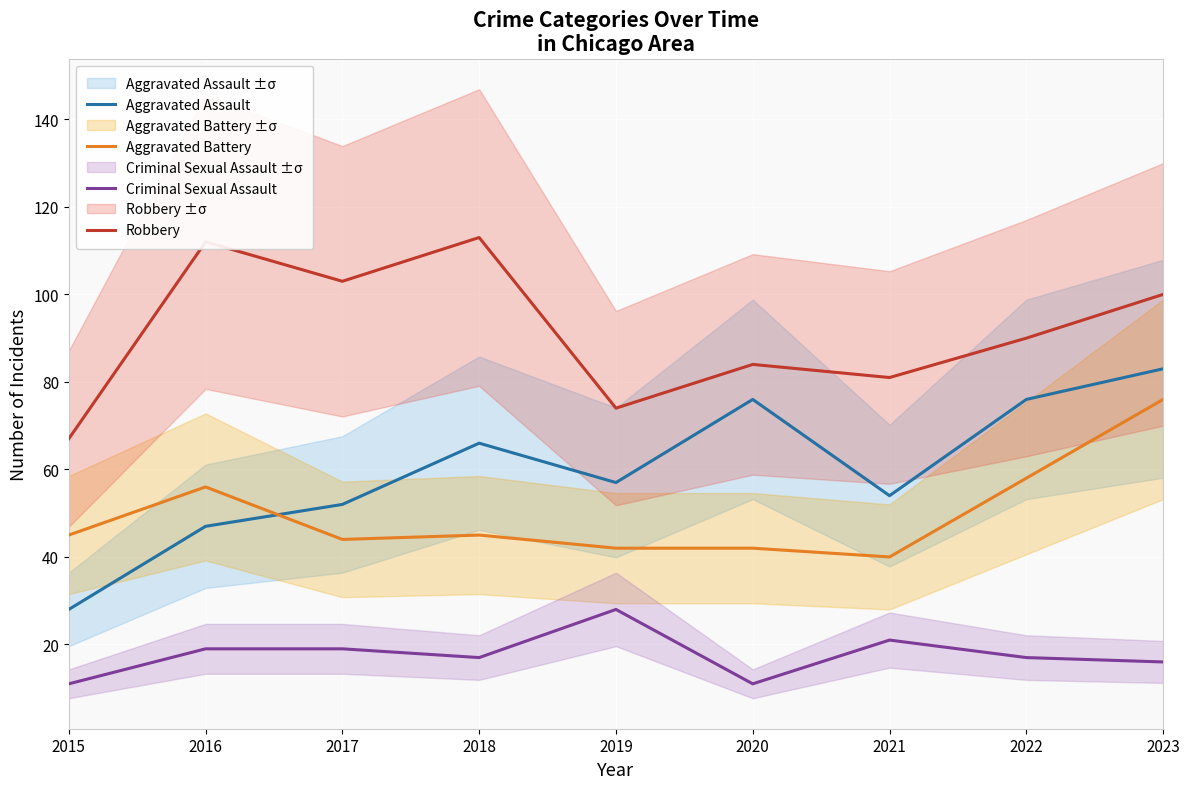

Which series has the widest spread of values?

Aggravated Assault